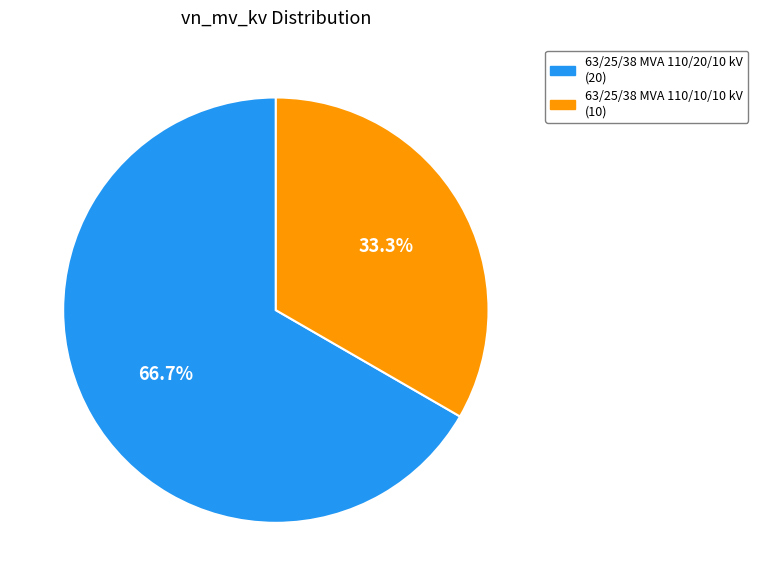

The 63/25/38 MVA 110/20/10 kV slice represents 67% of the pie. True or false?

True